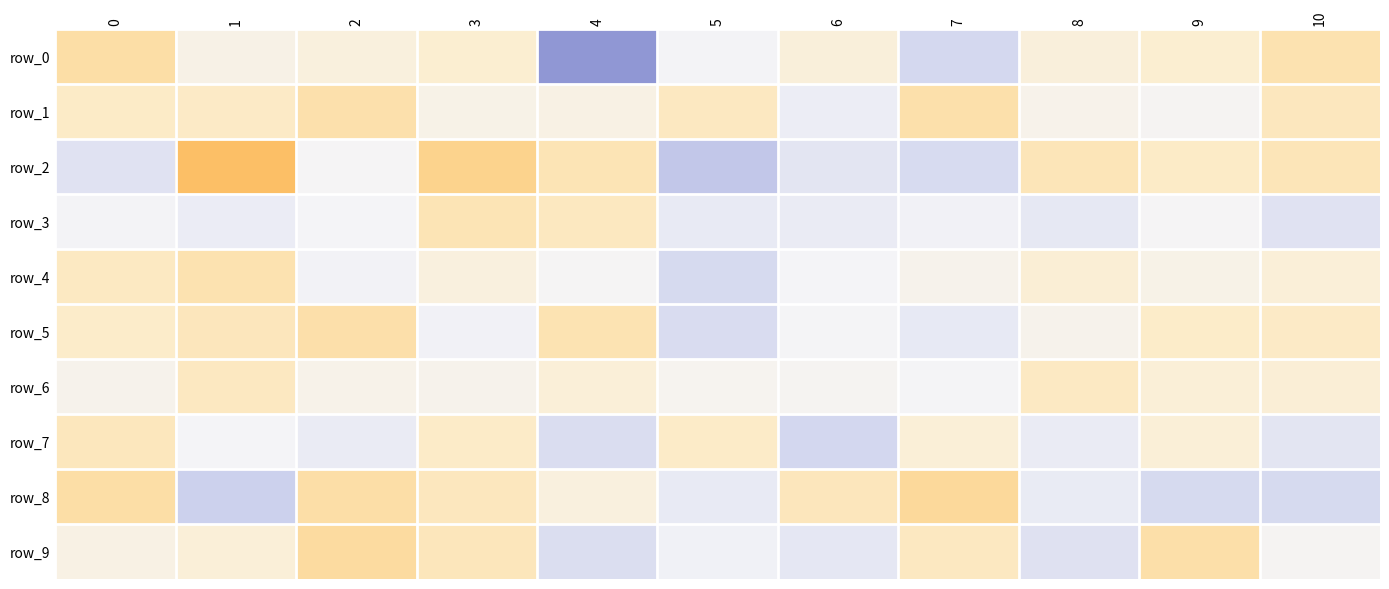

How many values in the row_9 series exceed 0?

7